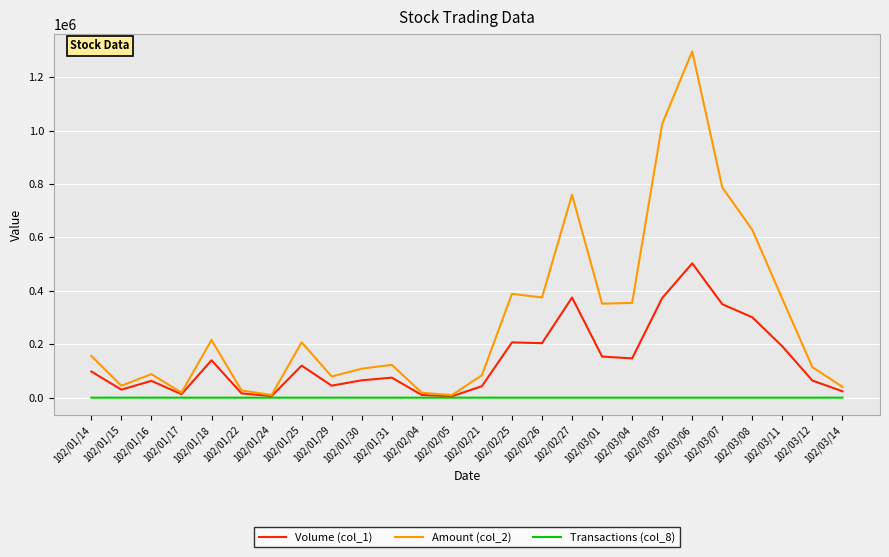

Rank the series by their maximum value, from lowest to highest.

Transactions (col_8), Volume (col_1), Amount (col_2)